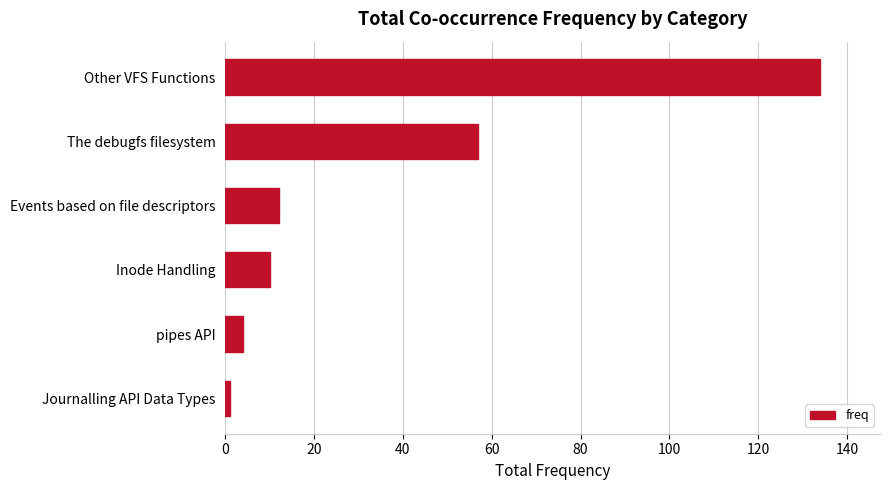

True or false: the data shows 18 at Events based on file descriptors.

False